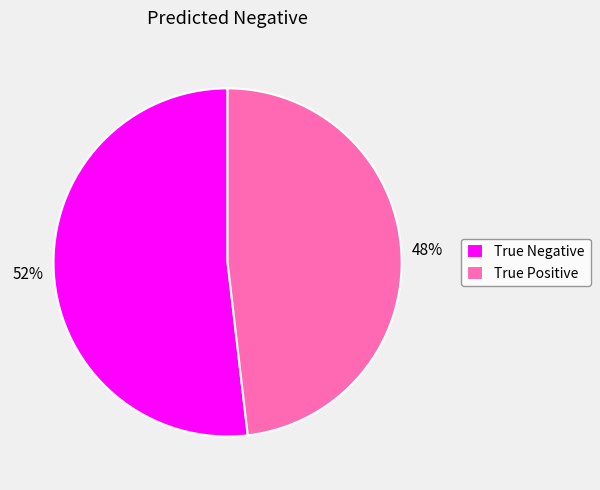

Is True Positive the majority of the pie?

No